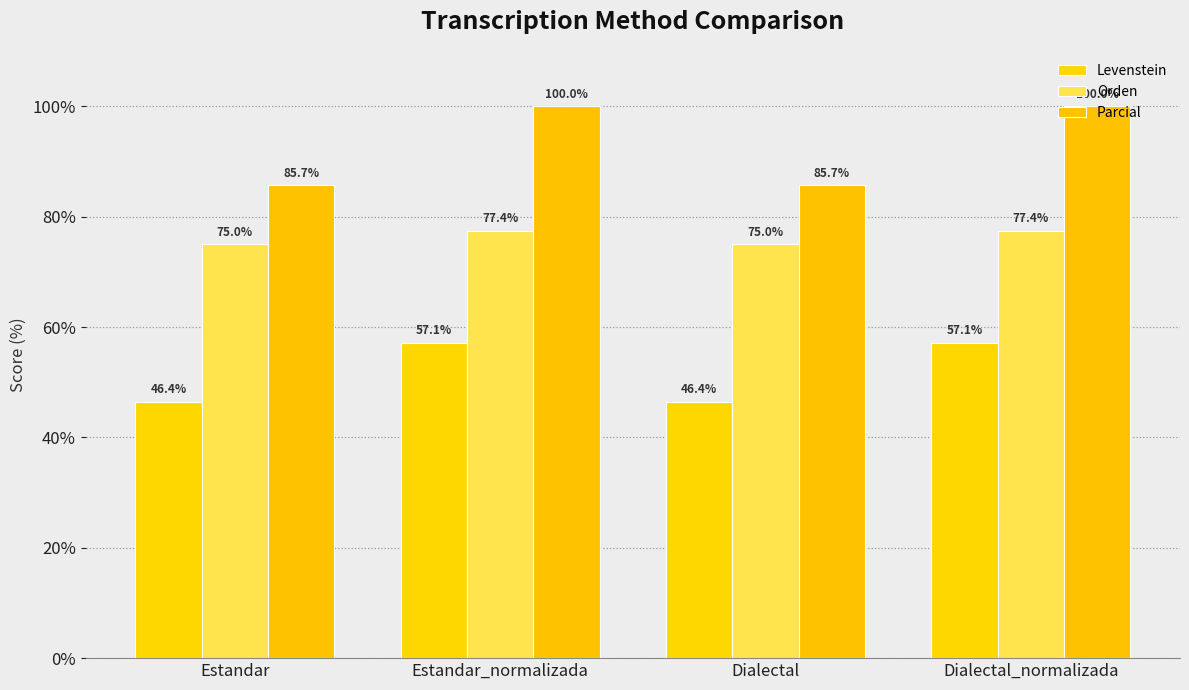

Does the chart contain any negative values?

No